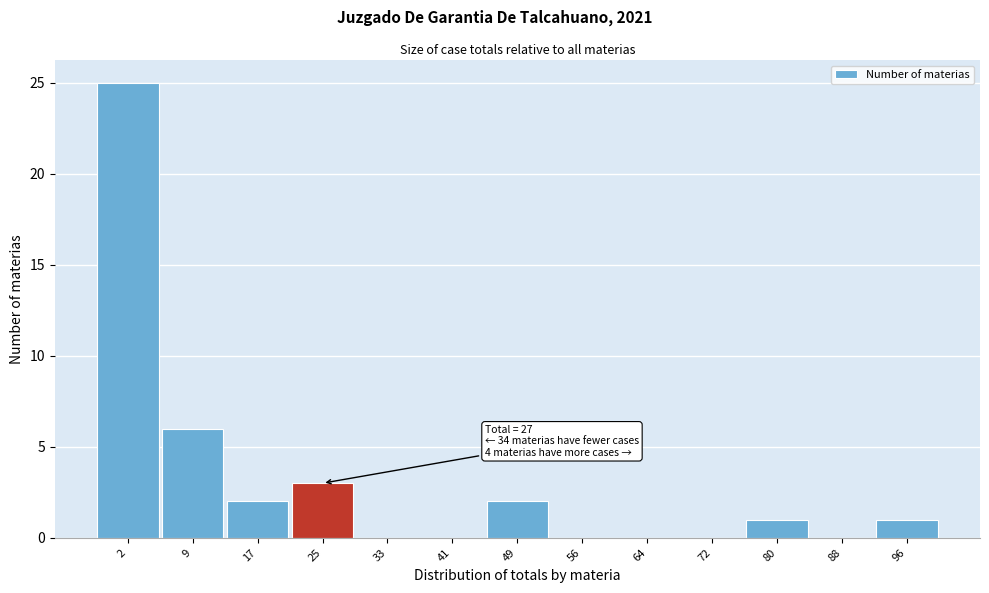

Reading left to right, what are all the values shown in this chart?

2=25	9=6	17=2	25=3	33=0	41=0	49=2	56=0	64=0	72=0	80=1	88=0	96=1